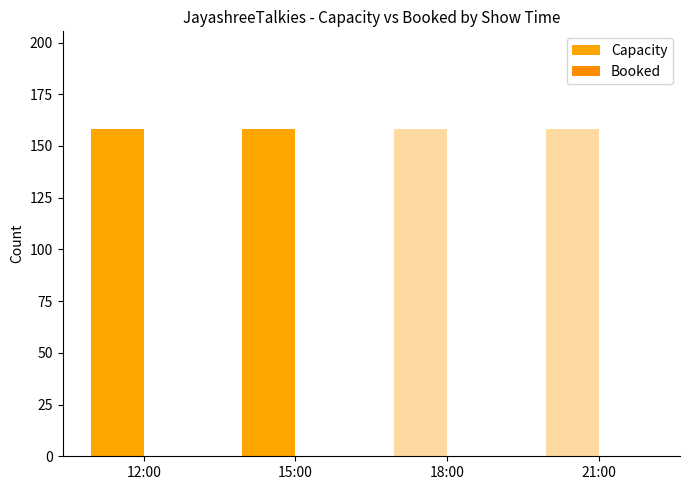

What is the total value across all series at 18:00?

158